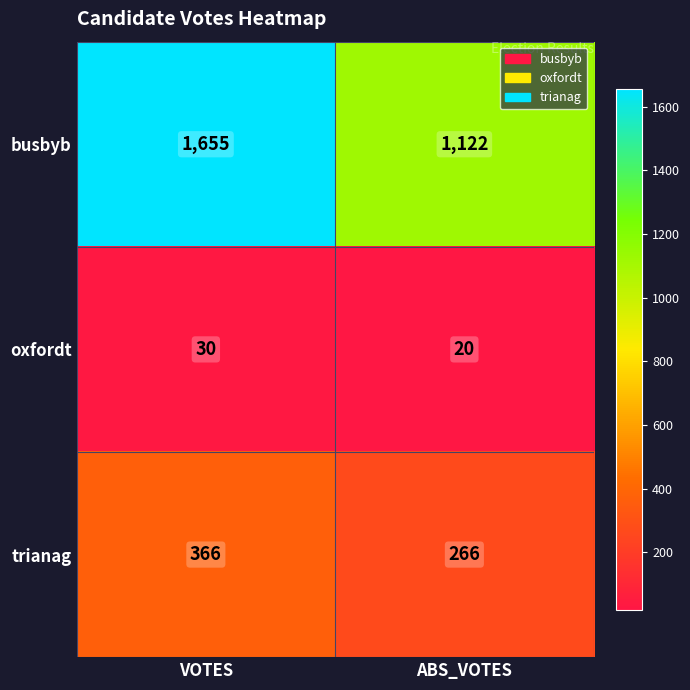

Which series has the largest total across all categories?

busbyb